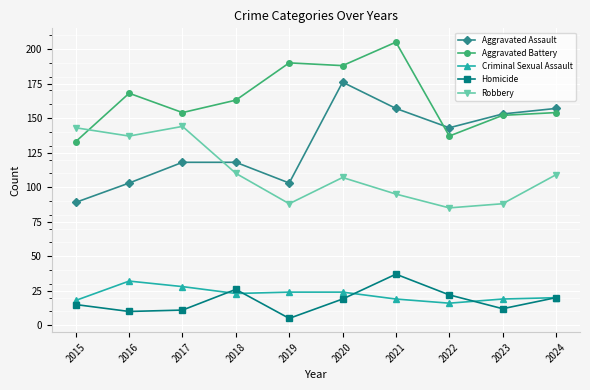

How many series are shown in this chart?

5